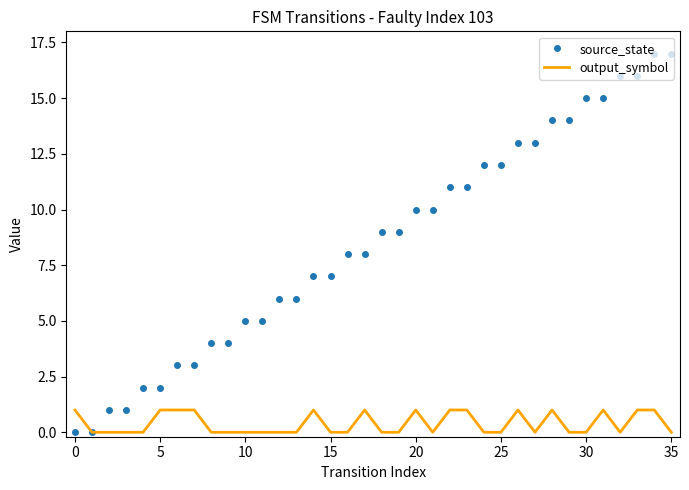

Which series has the largest total across all categories?

source_state